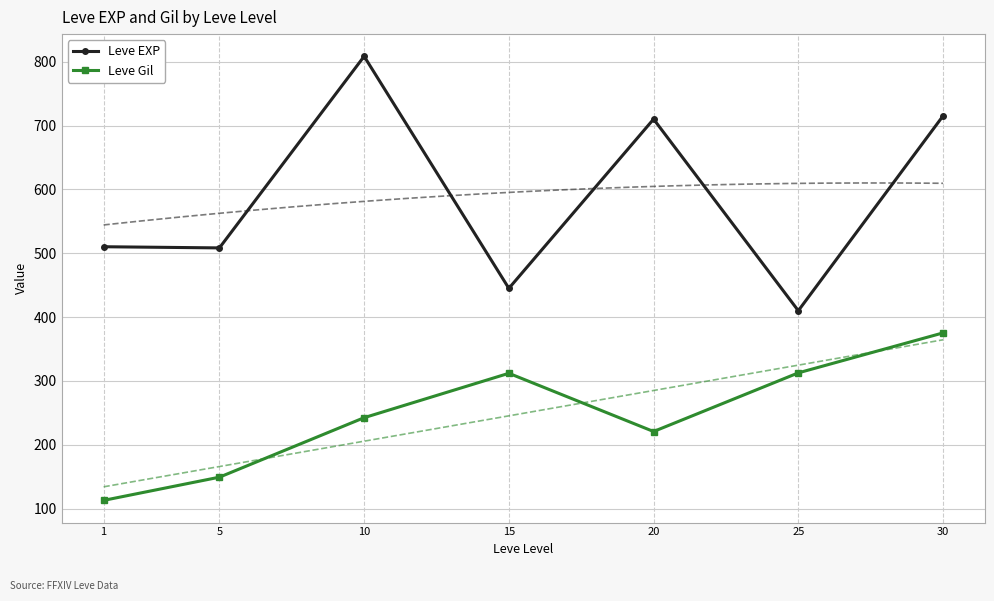

Which category has the lowest value in the Leve EXP series?

25